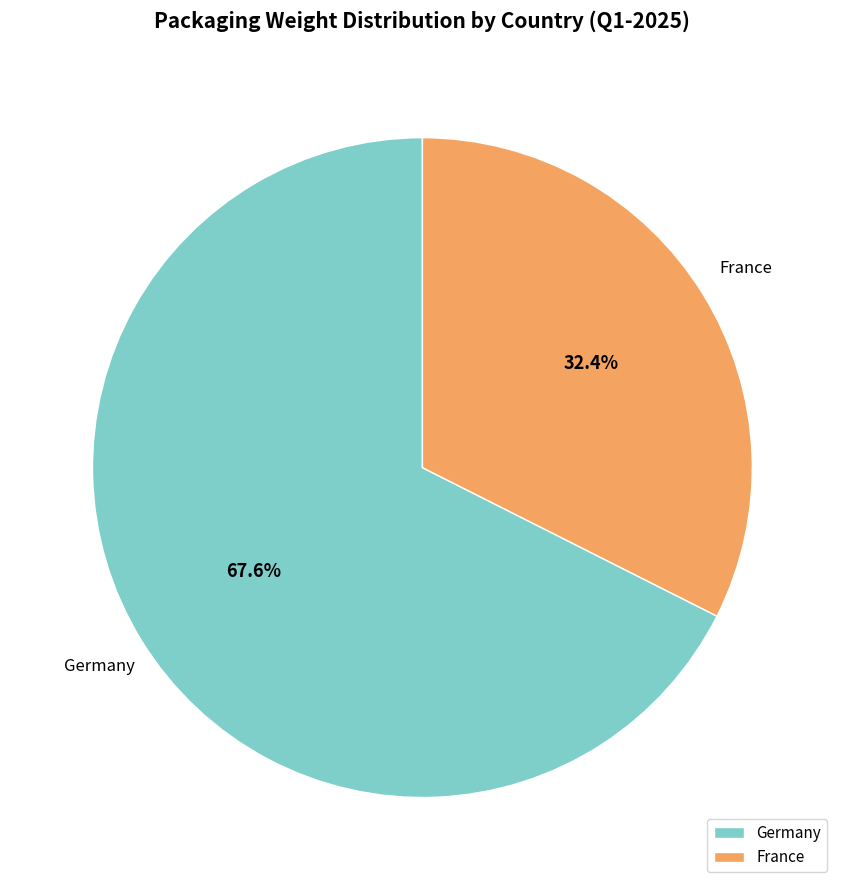

What portion of the pie excludes Germany?

32.4%